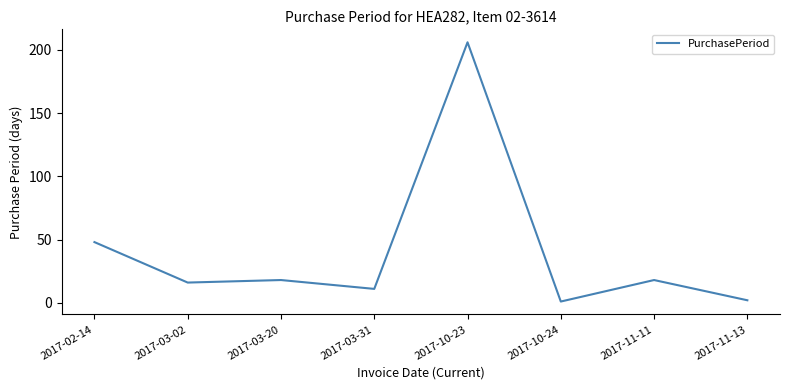

What is the approximate value at 2017-10-24?

1